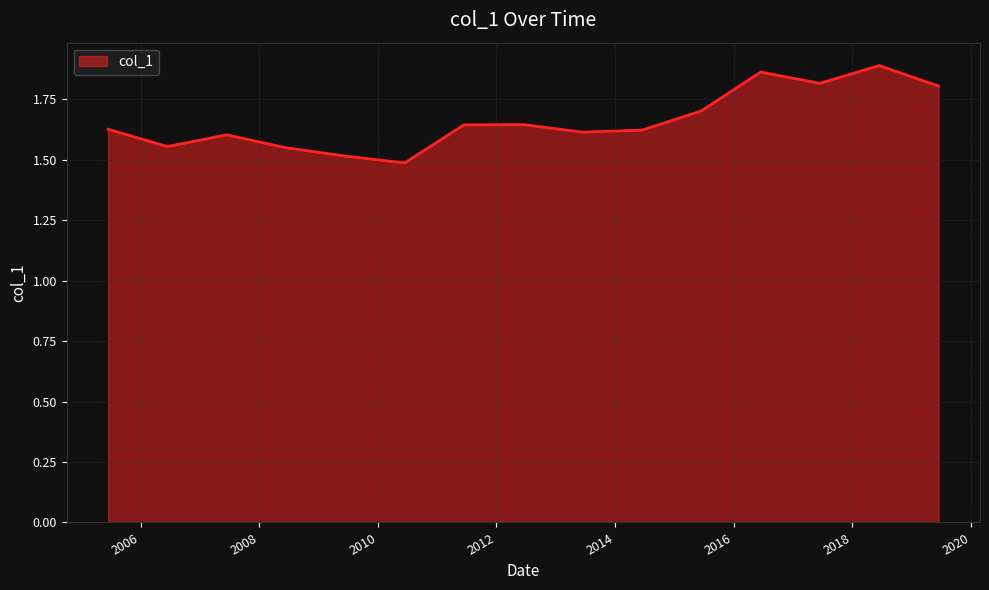

Is this an area chart (filled region under the line)?

Yes